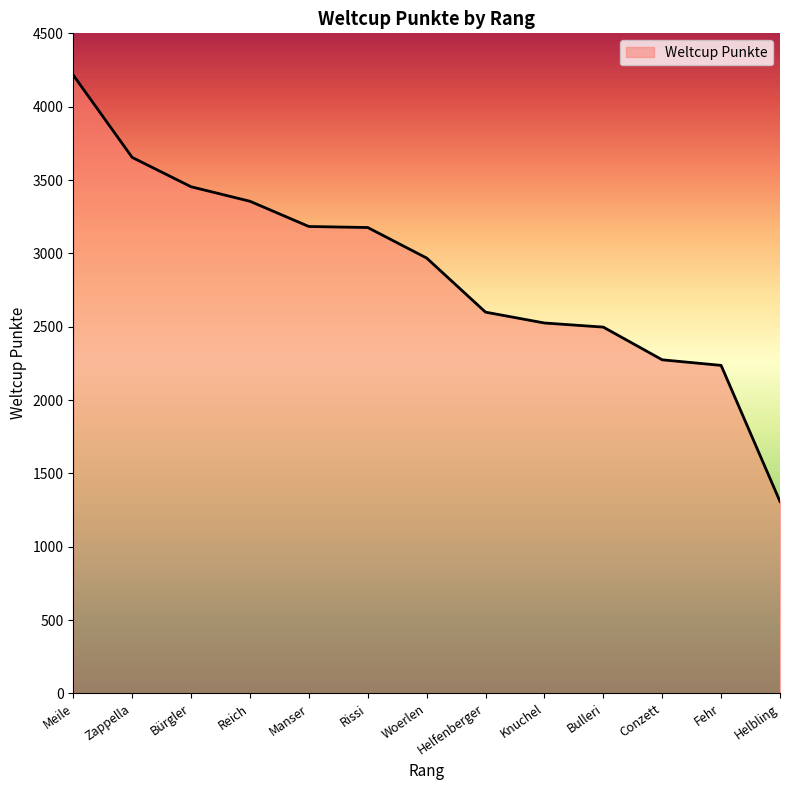

What is the difference between the maximum and minimum values?

2907